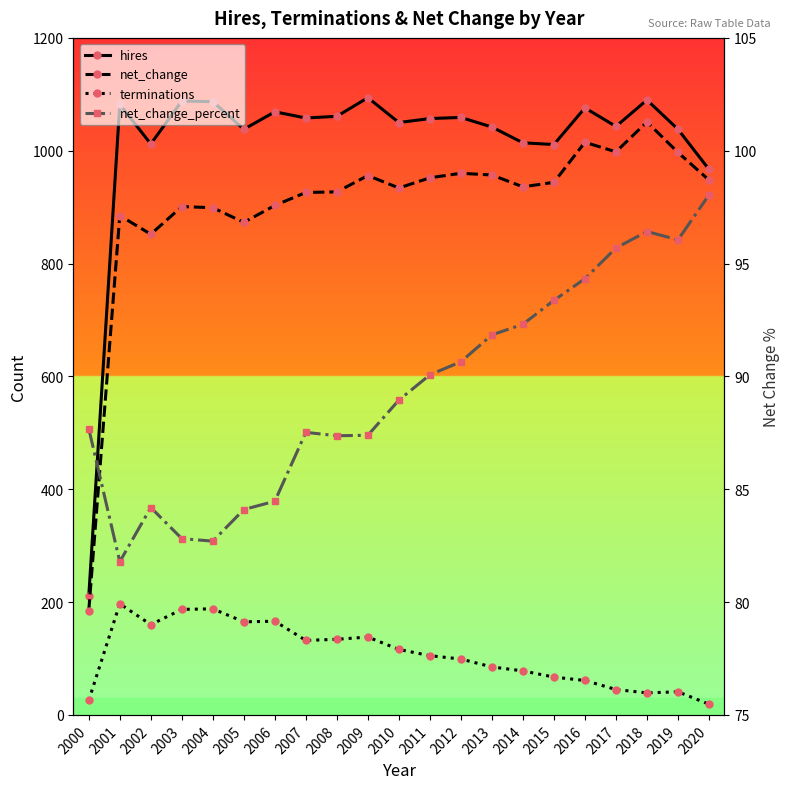

Is it true that hires equals 63.5 at 2000?

False